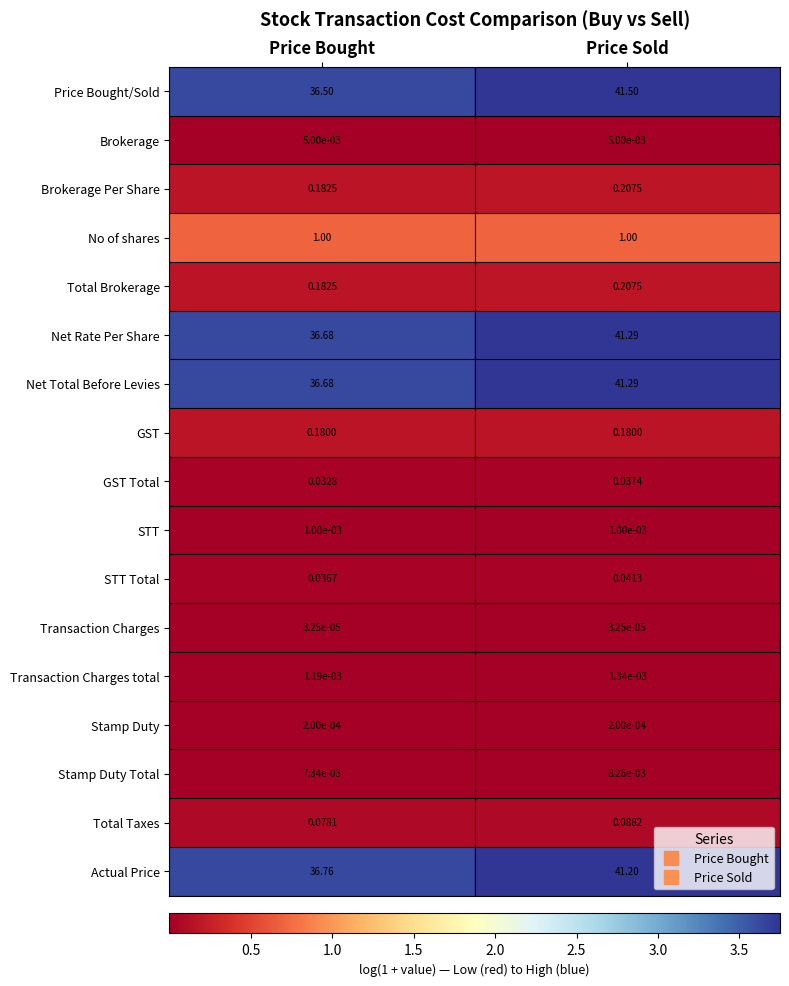

At which category is the sum across all series the highest?

Price Sold